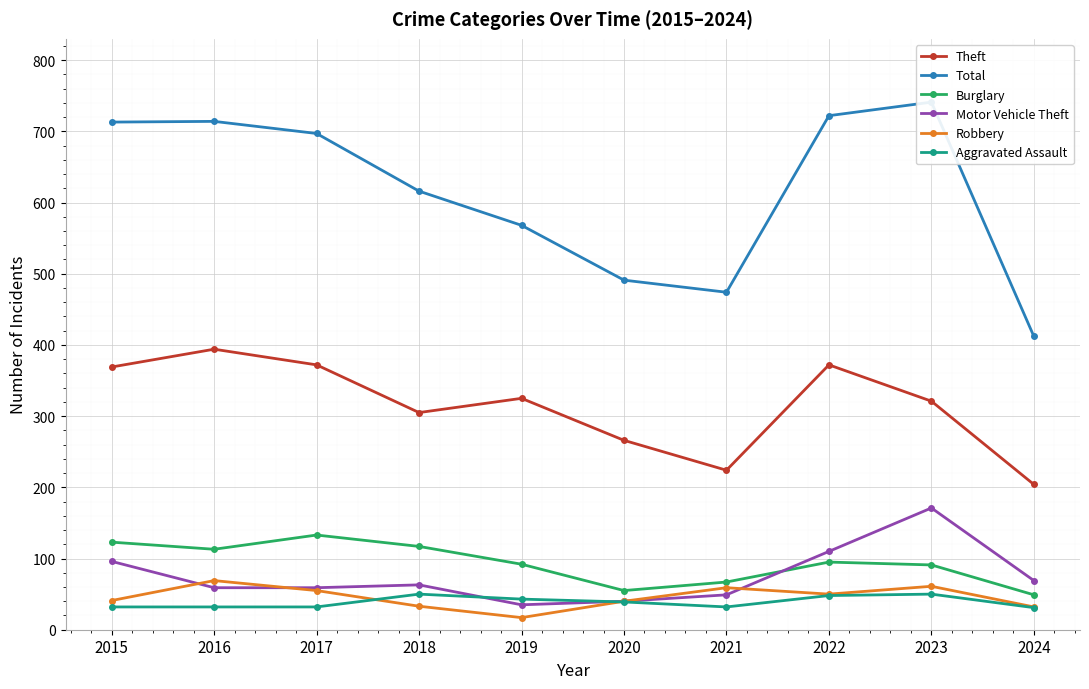

Which series has the largest total across all categories?

Total